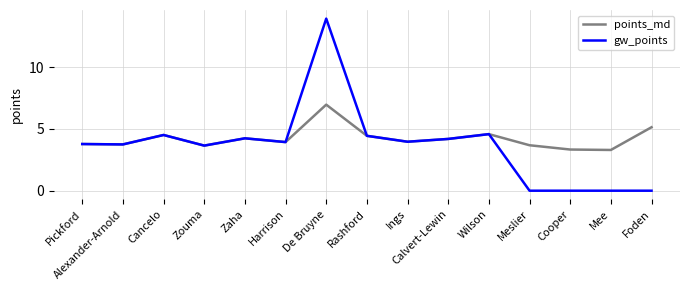

What position from the right is Ings?

7